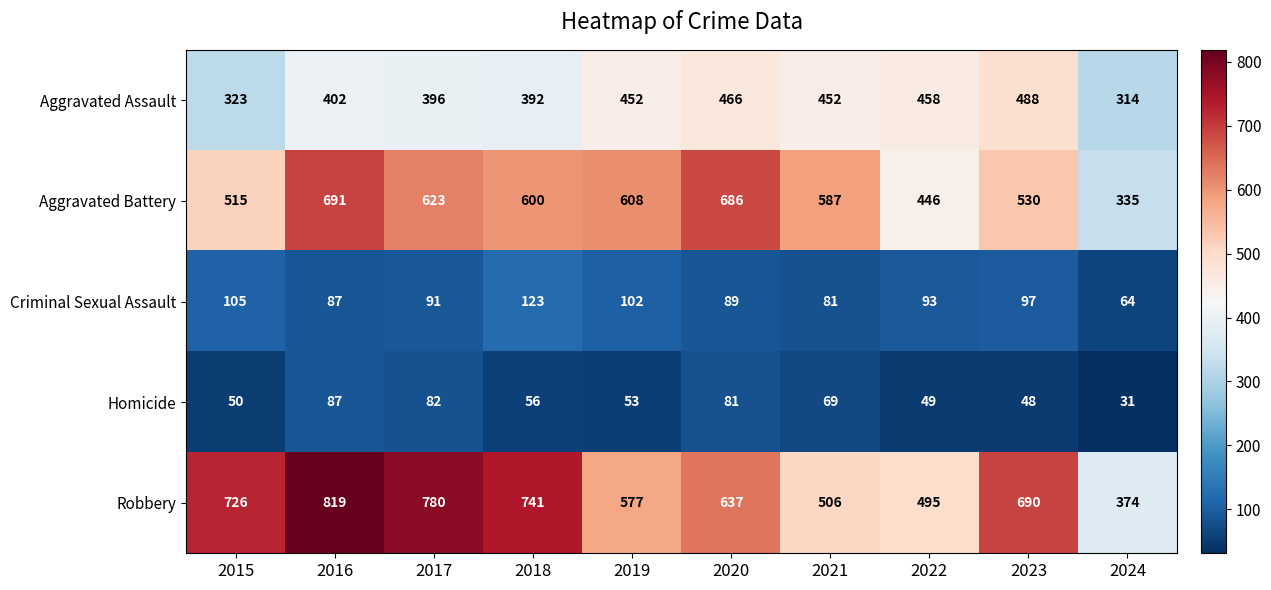

Which series changed the most between 2019 and 2024?

Aggravated Battery